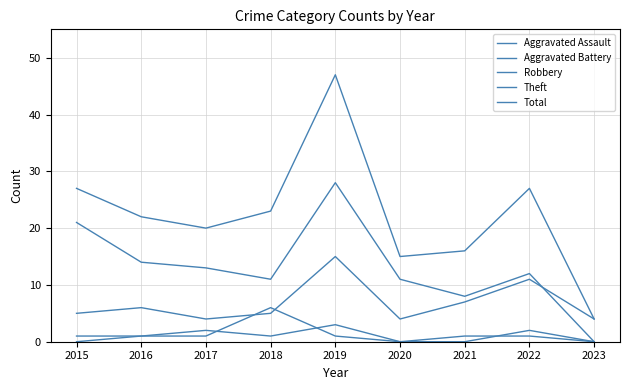

What is the total value across all series at 2021?

32